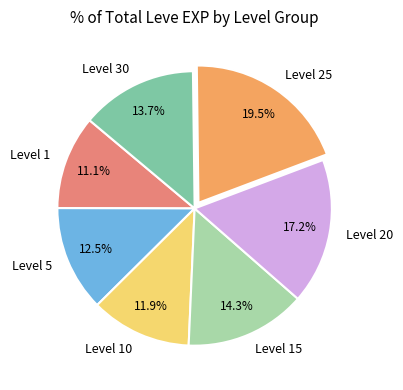

Is there a majority slice in this chart?

No